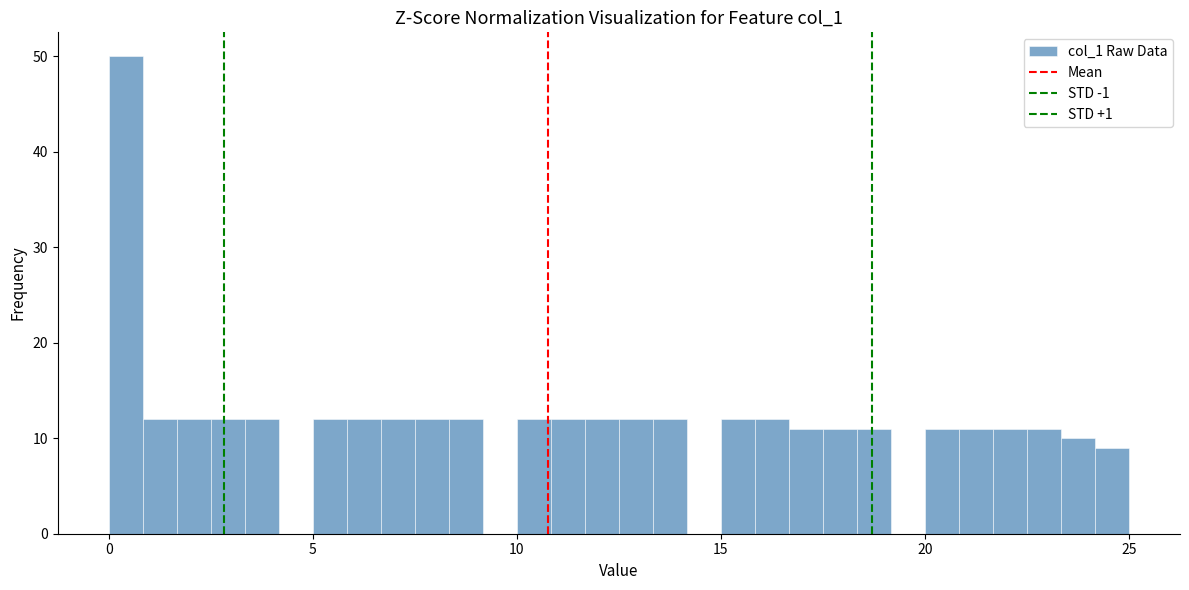

Read against the x-axis, roughly where is the centre of the tallest bar?

0.5